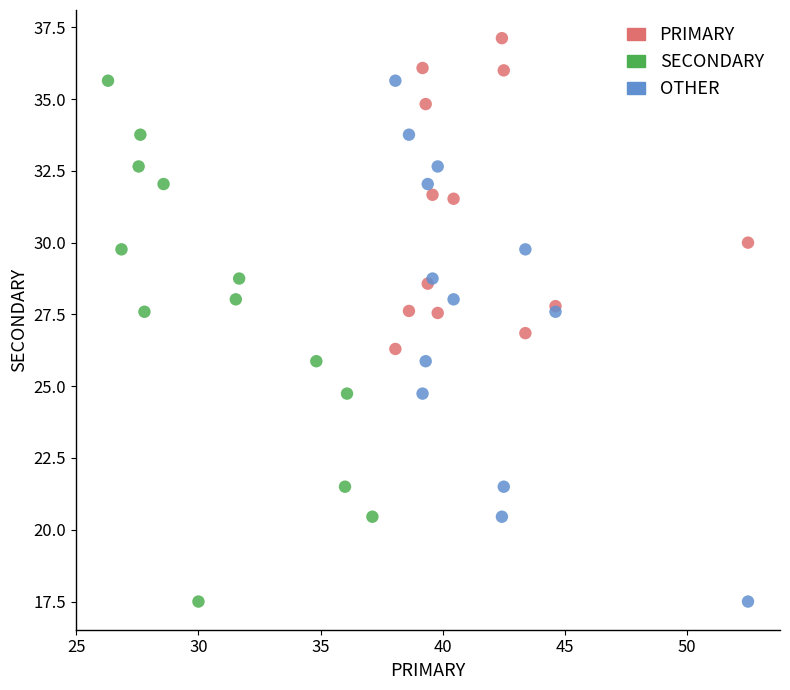

Which series reaches the maximum Y coordinate?

PRIMARY